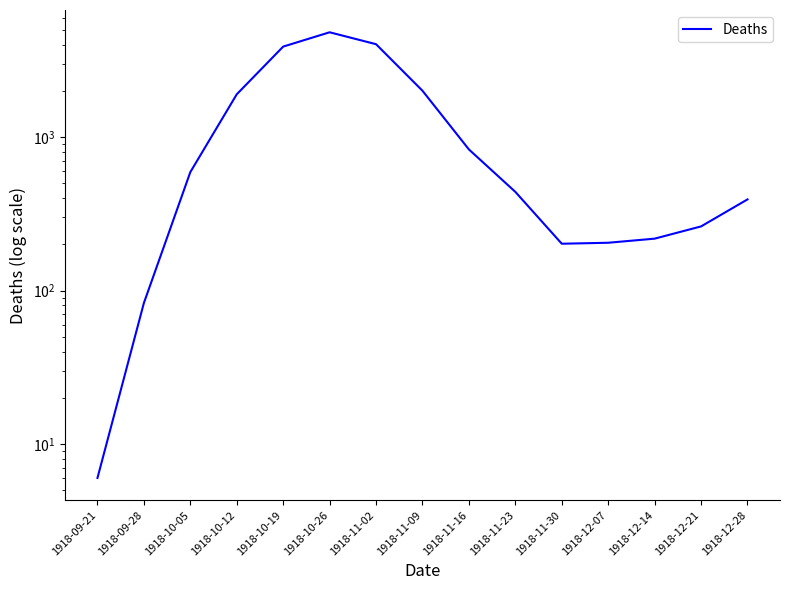

True or false: the data shows 262 at 1918-12-21.

True